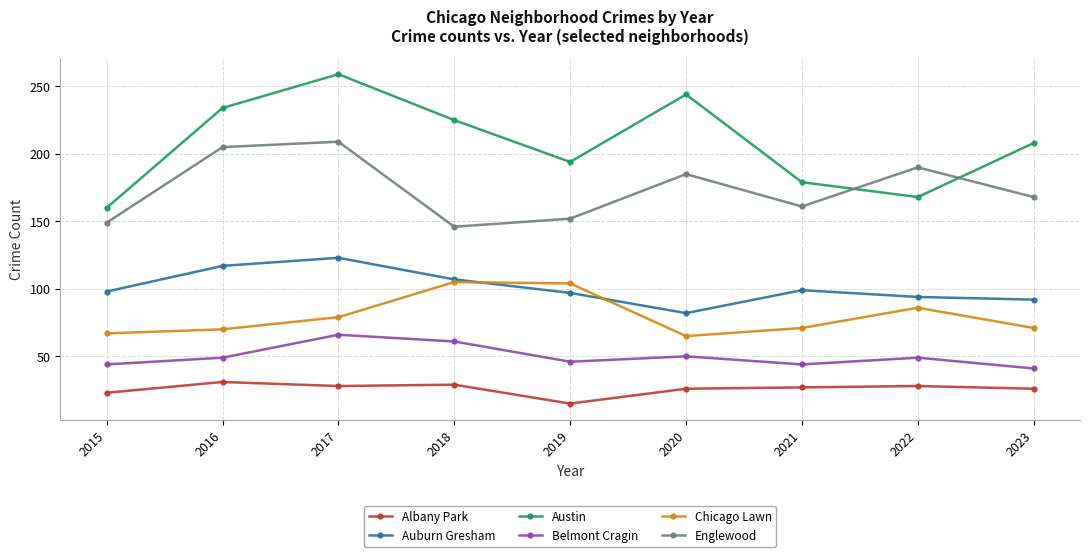

In Chicago Lawn, how many points are higher than both neighbors (excluding endpoints)?

2